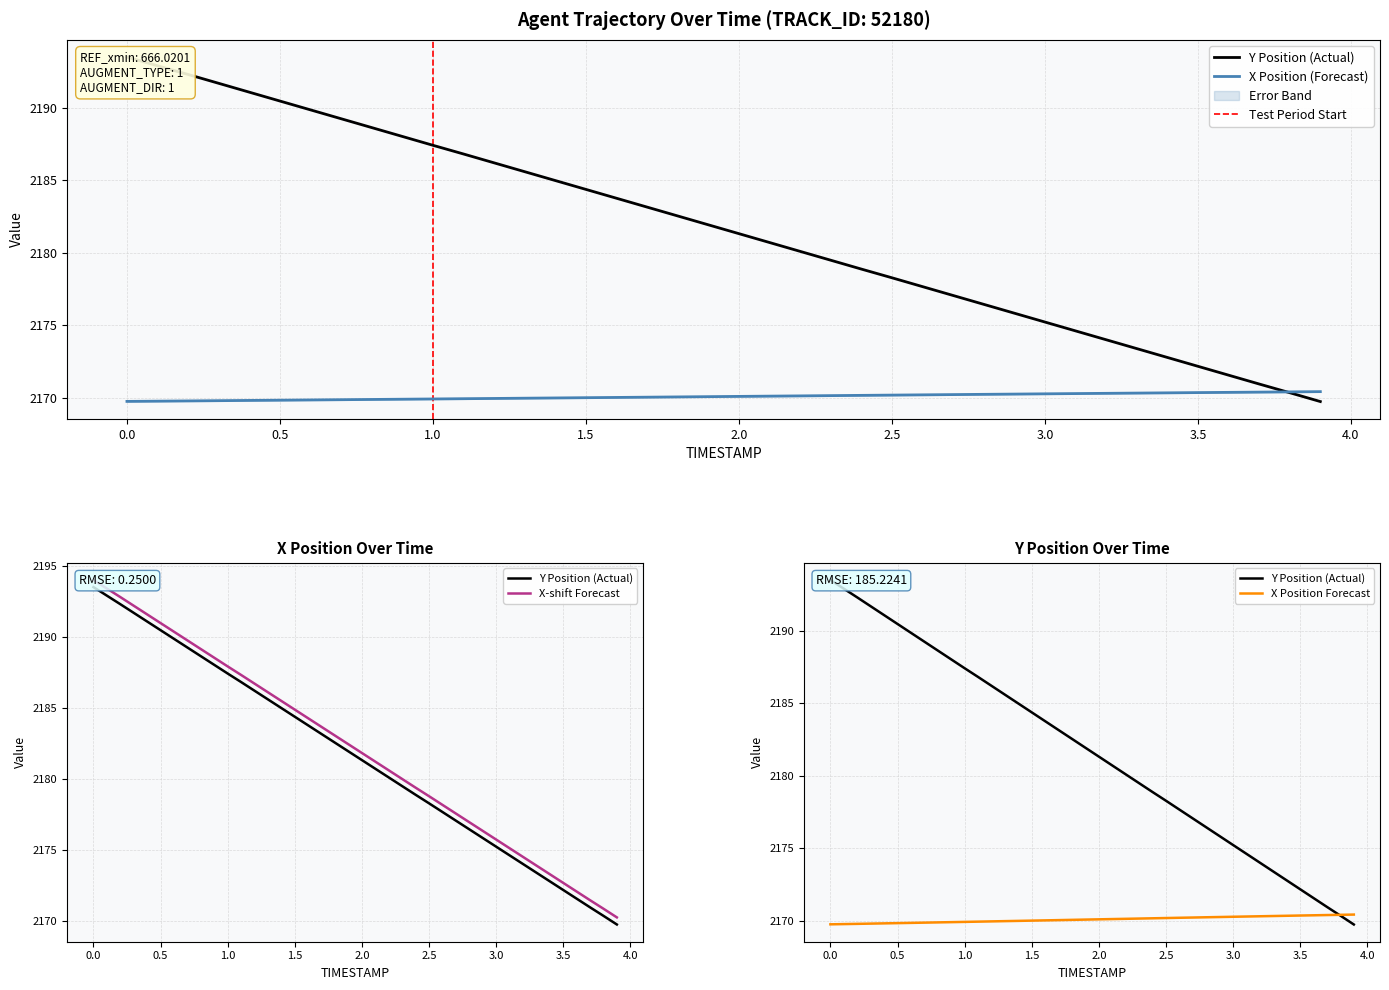

What is the difference between the Y values at 2.6 and 2.9?

1.8